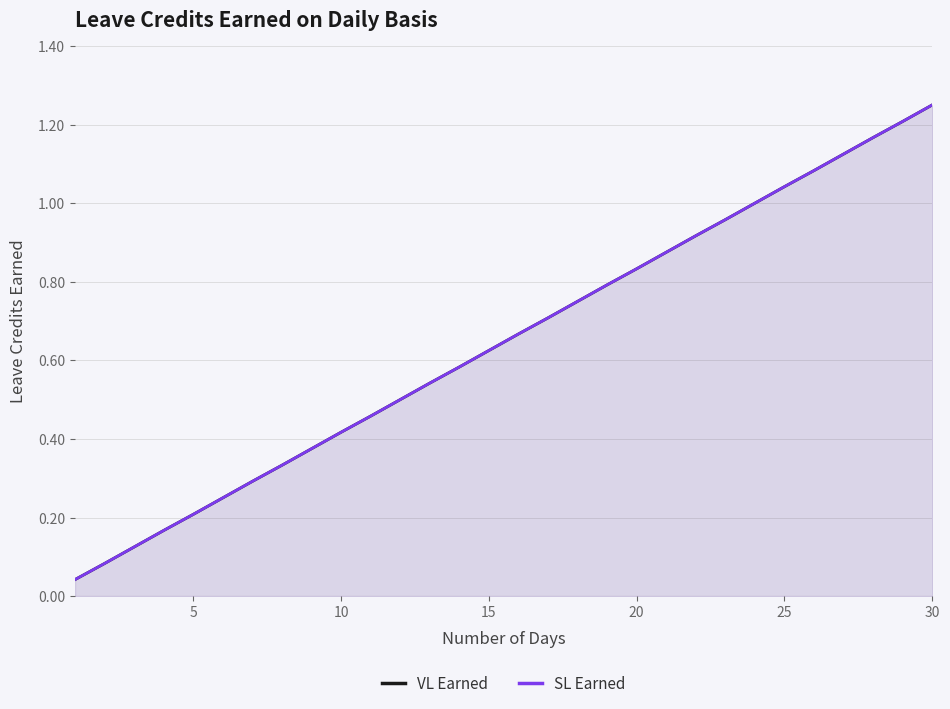

True or false: VL Earned has more than 2 points higher than both neighbors.

False